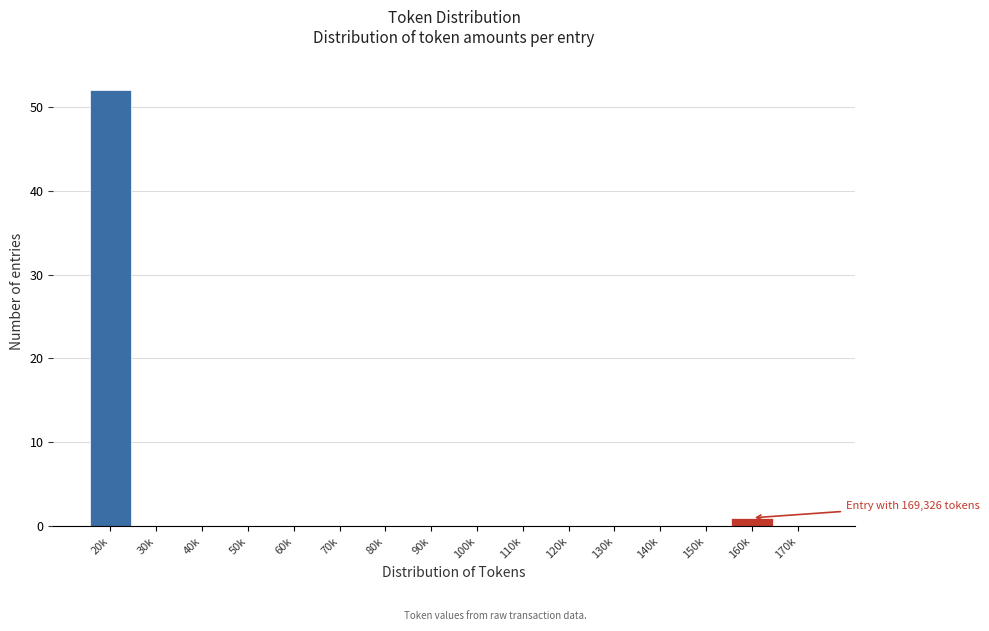

Reading left to right, transcribe all the data shown in this chart.

20k=52	30k=0	40k=0	50k=0	60k=0	70k=0	80k=0	90k=0	100k=0	110k=0	120k=0	130k=0	140k=0	150k=0	160k=1	170k=0